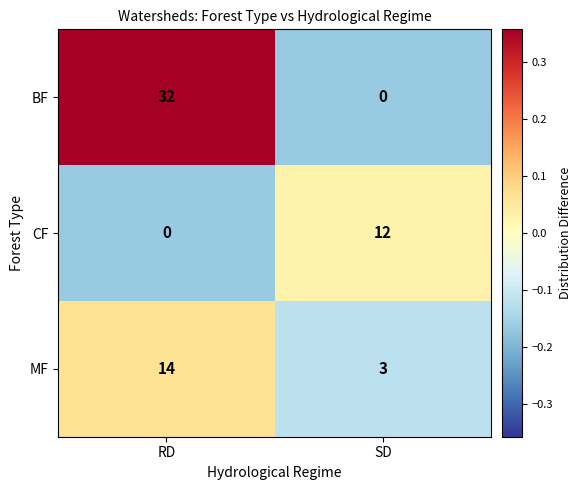

Reading left to right, what are all the values shown in this chart?

BF: 32	0
CF: 0	12
MF: 14	3